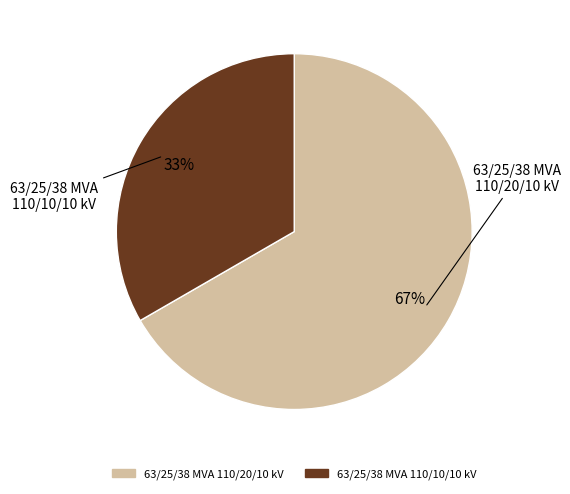

Approximately how many times larger is the value at 63/25/38 MVA 110/20/10 kV compared to 63/25/38 MVA 110/10/10 kV?

2.0